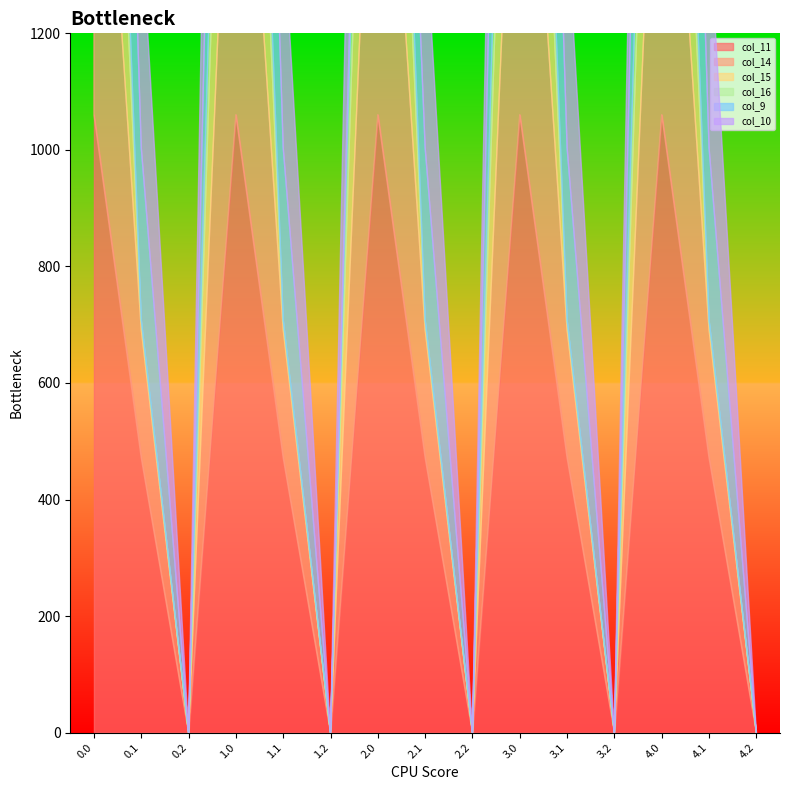

Reading left to right, list all the values displayed in this chart.

col_11: 1060.3	471.7	0.0	1060.3	471.7	0.0	1060.3	471.7	0.0	1060.3	471.7	0.0	1060.3	471.7	0.0
col_14: 870.6	219.2	0.0	870.6	219.2	0.0	870.6	219.2	0.0	870.6	219.2	0.0	870.6	219.2	0.0
col_15: 615.9	17.3	0.0	615.9	17.3	0.0	615.9	17.3	0.0	615.9	17.3	0.0	615.9	17.3	0.0
col_16: 294.5	0.0	0.0	294.5	0.0	0.0	294.5	0.0	0.0	294.5	0.0	0.0	294.5	0.0	0.0
col_9: 716.9	295.9	0.0	716.9	295.9	0.0	151.4	295.9	0.0	716.9	295.9	0.0	716.9	295.9	0.0
col_10: 350.7	388.1	0.0	916.2	388.1	0.0	916.2	388.1	0.0	746.0	388.1	0.0	746.0	388.1	0.0